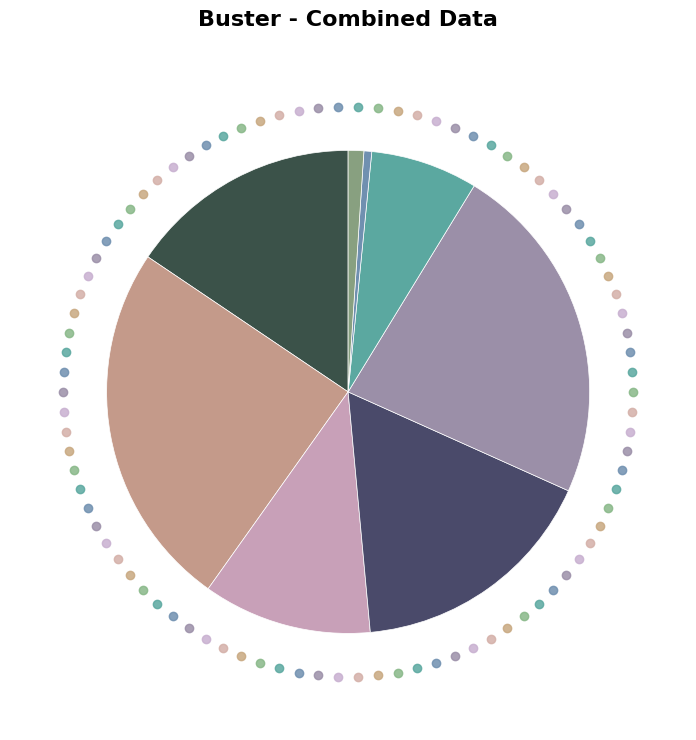

How many segments does this pie chart have?

8